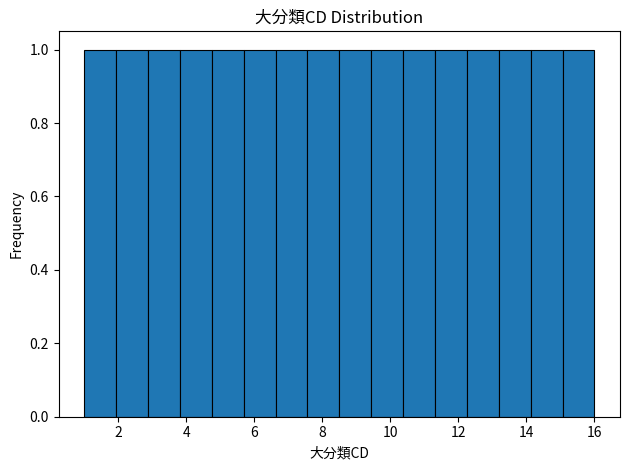

Reading left to right, list every bar in this chart as the range it spans on the x-axis followed by its height. Neither the bar edges nor the heights are printed on the chart, so give them approximately, as read against the axes.

1.0 to 2.0: 1
2.0 to 2.8: 1
2.8 to 3.8: 1
3.8 to 4.8: 1
4.8 to 5.6: 1
5.6 to 6.6: 1
6.6 to 7.6: 1
7.6 to 8.6: 1
8.6 to 9.4: 1
9.4 to 10.4: 1
10.4 to 11.4: 1
11.4 to 12.2: 1
12.2 to 13.2: 1
13.2 to 14.2: 1
14.2 to 15.0: 1
15.0 to 16.0: 1